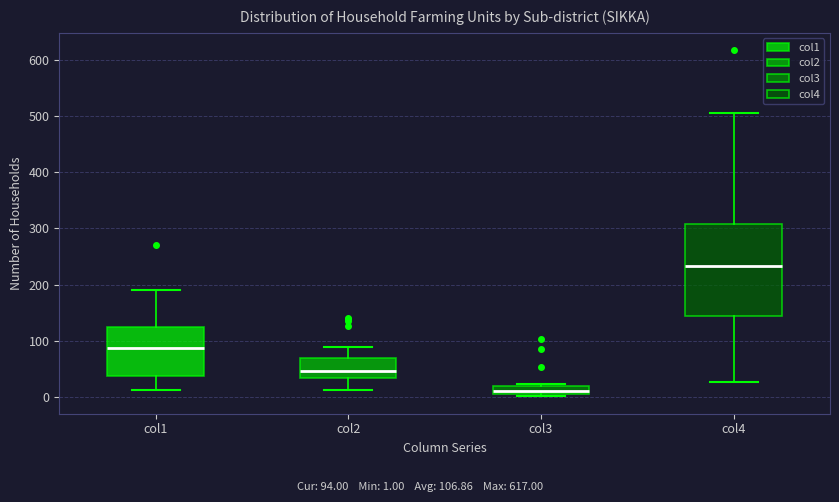

Where does the upper whisker of the box for col4 end on the y-axis? The values are not printed on the chart, so give them approximately, as read against the axis.

510